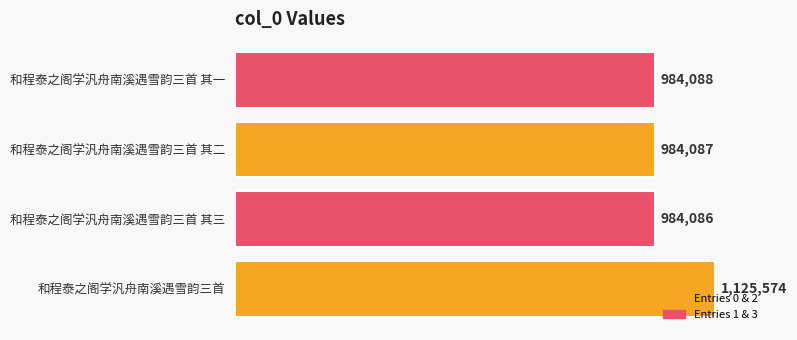

Does the chart contain any negative values?

No